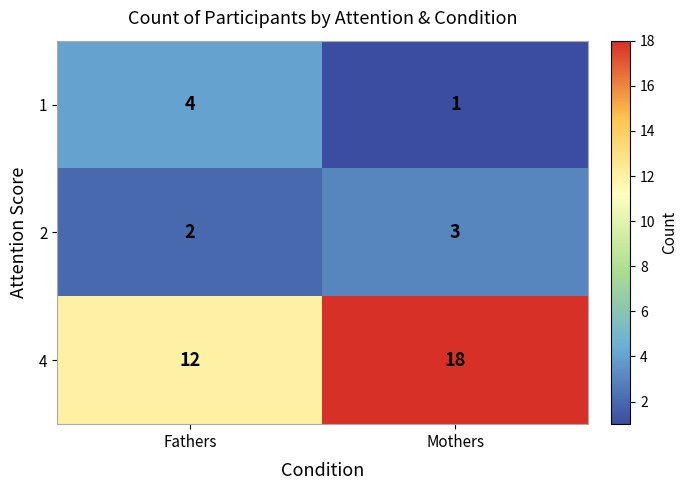

Reading left to right, what are all the values shown in this chart?

1: 4	1
2: 2	3
4: 12	18